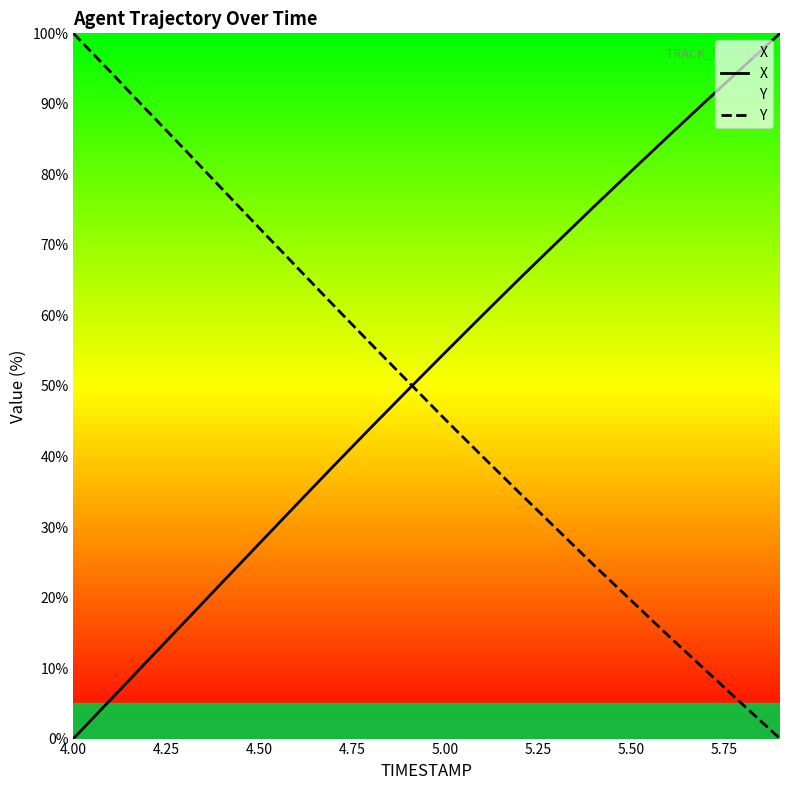

At 5.00, list the series in order from largest to smallest.

X, Y